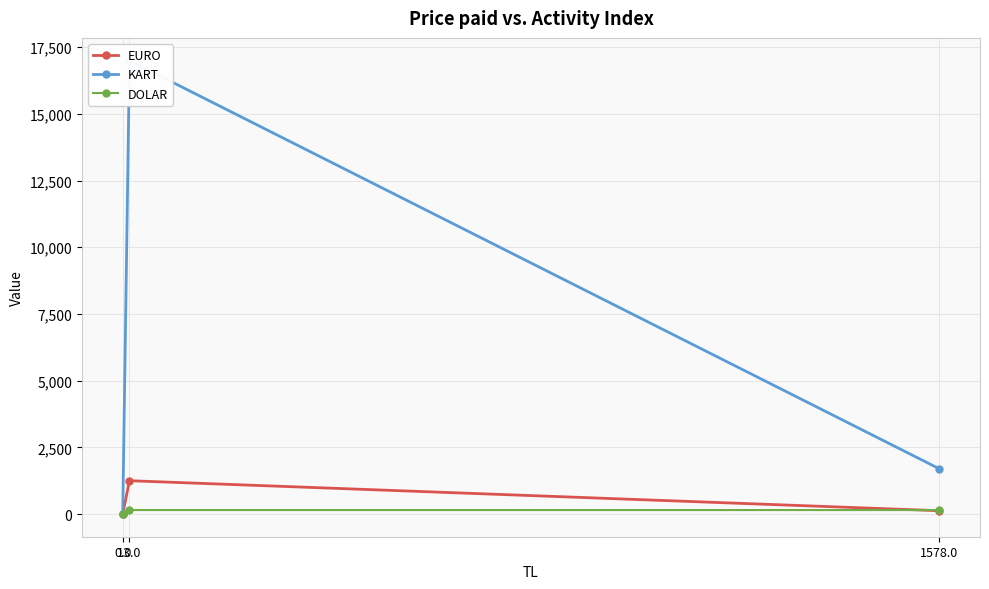

How many KART values are between 0 and 17000?

3